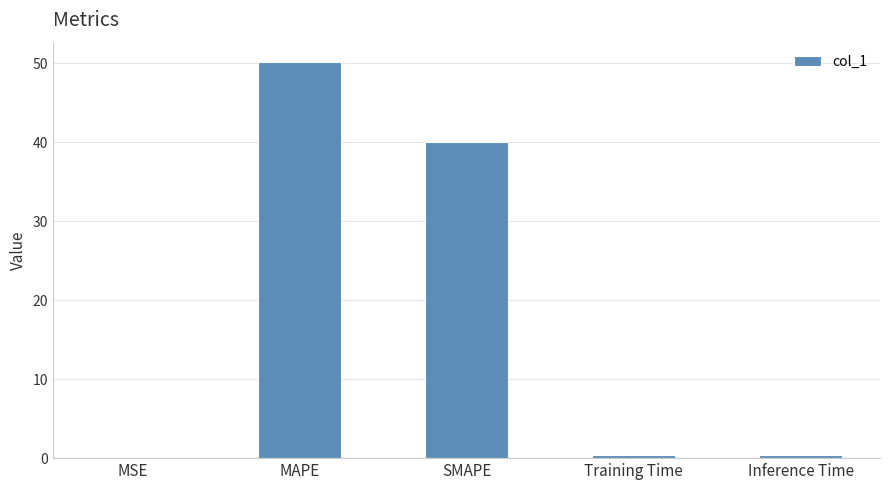

What is the approximate value at SMAPE?

40.1